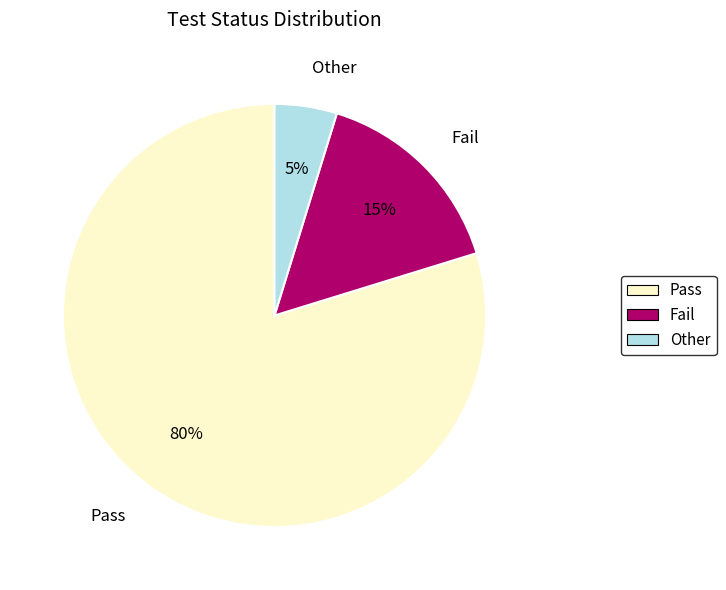

The Pass slice represents 80% of the pie. True or false?

True